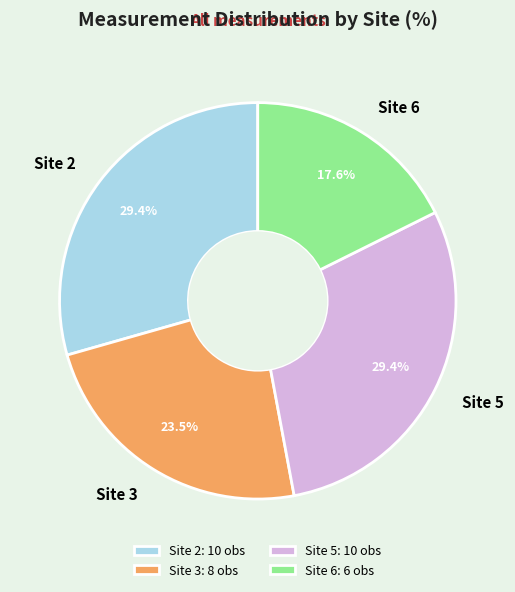

What is the ratio of the value at Site 3 to the value at Site 5?

0.8